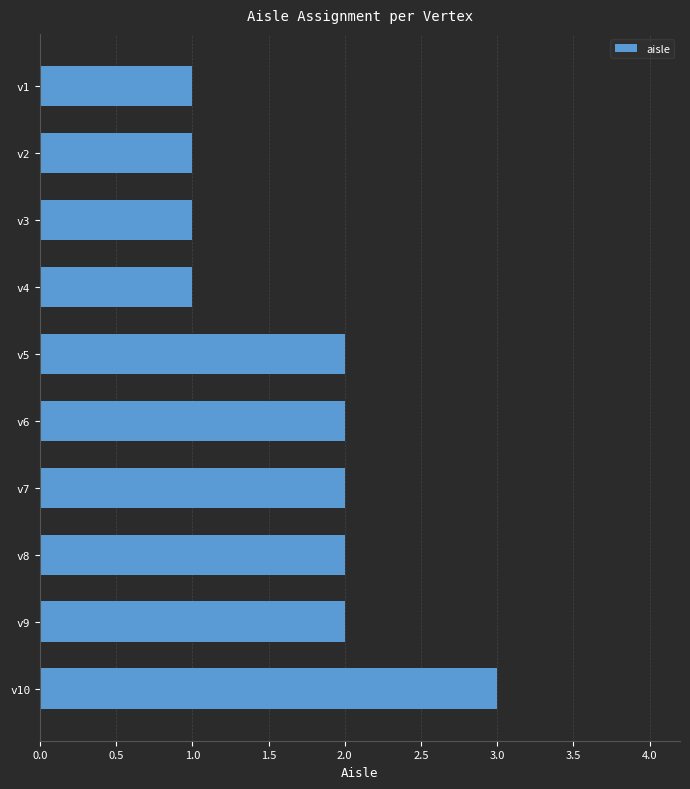

Approximately how many times larger is the value at v6 compared to v9?

1.0